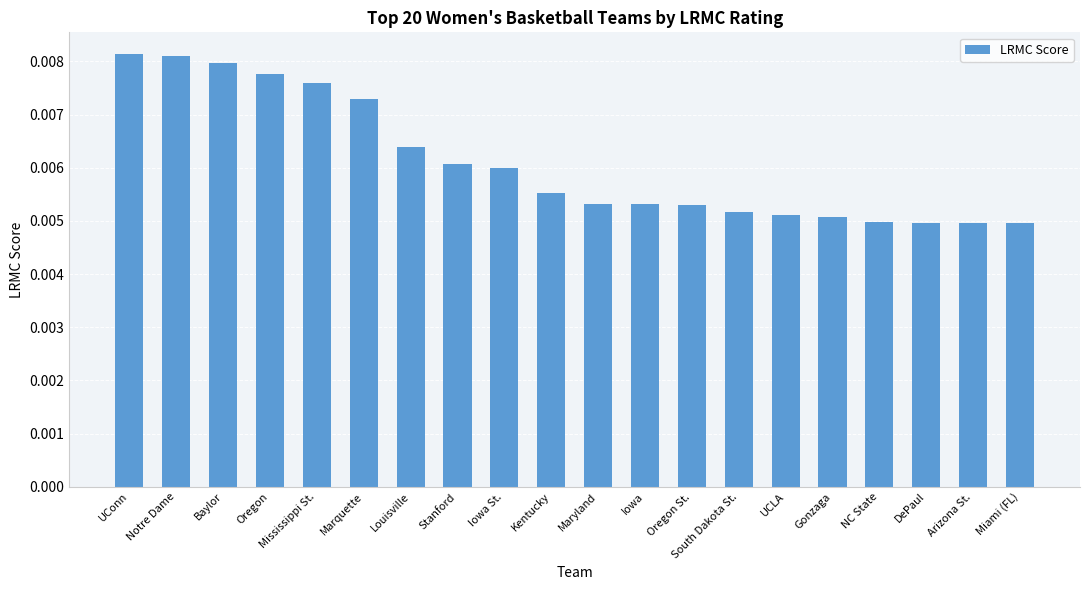

How many values are between 0 and 1?

20